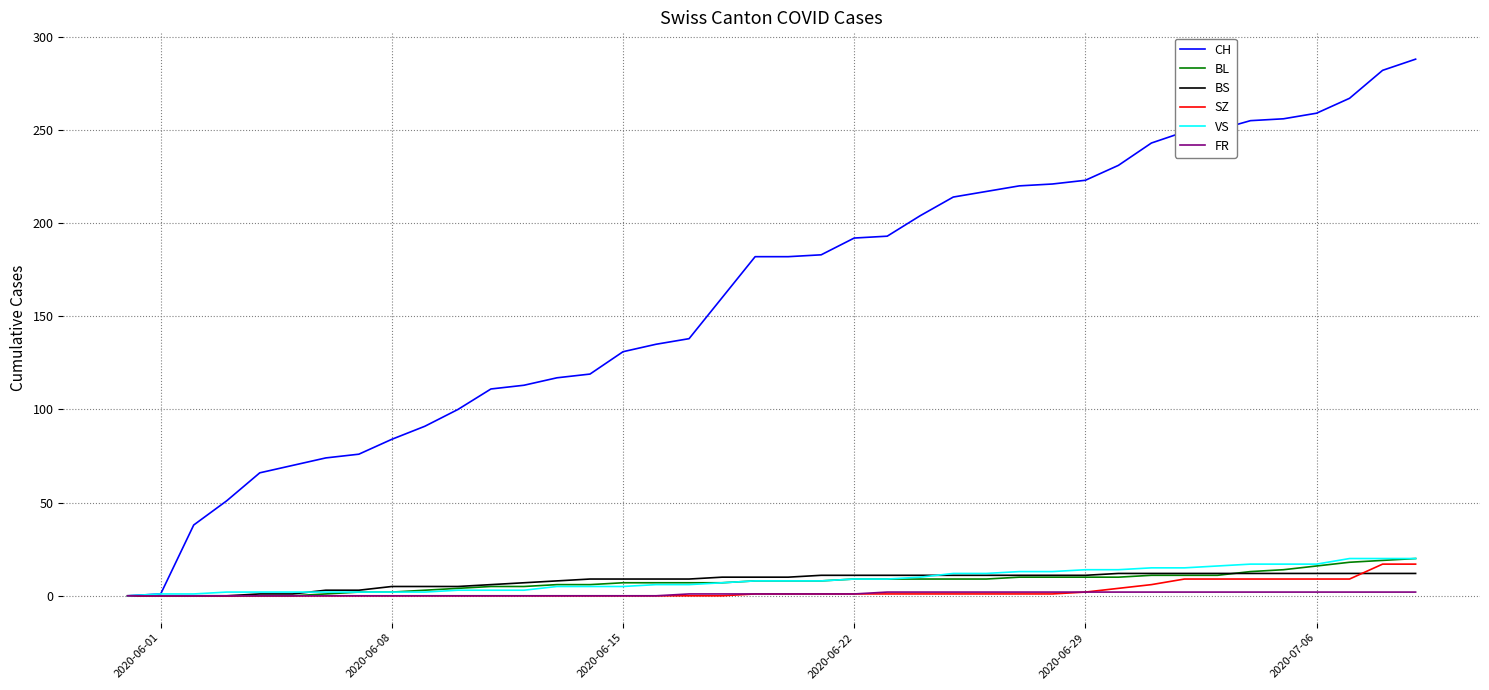

Which series has the largest range (max minus min)?

CH